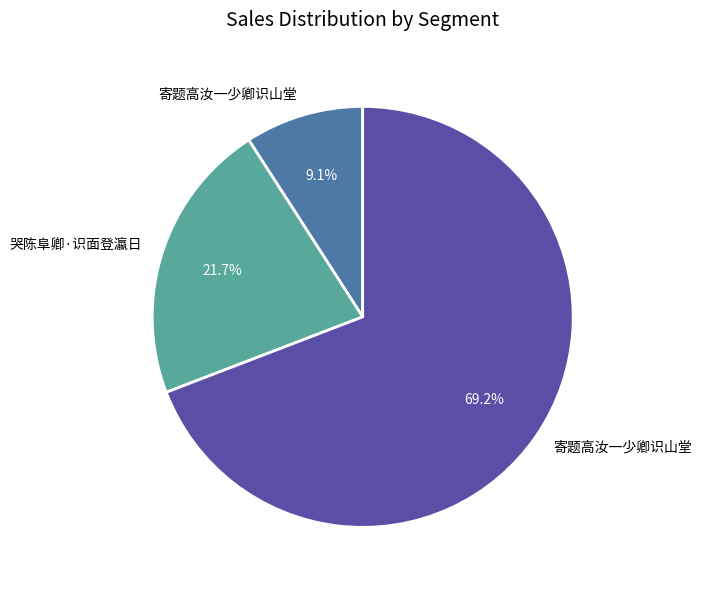

Is there a majority slice in this chart?

Yes